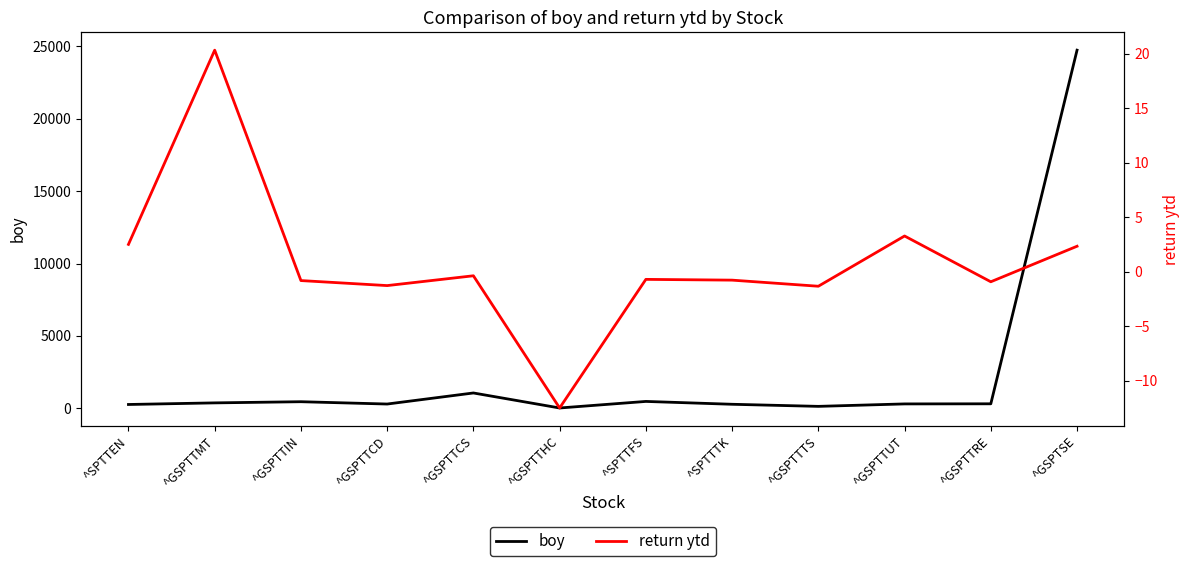

What is the difference between the highest and lowest values at ^GSPTTMT?

357.9